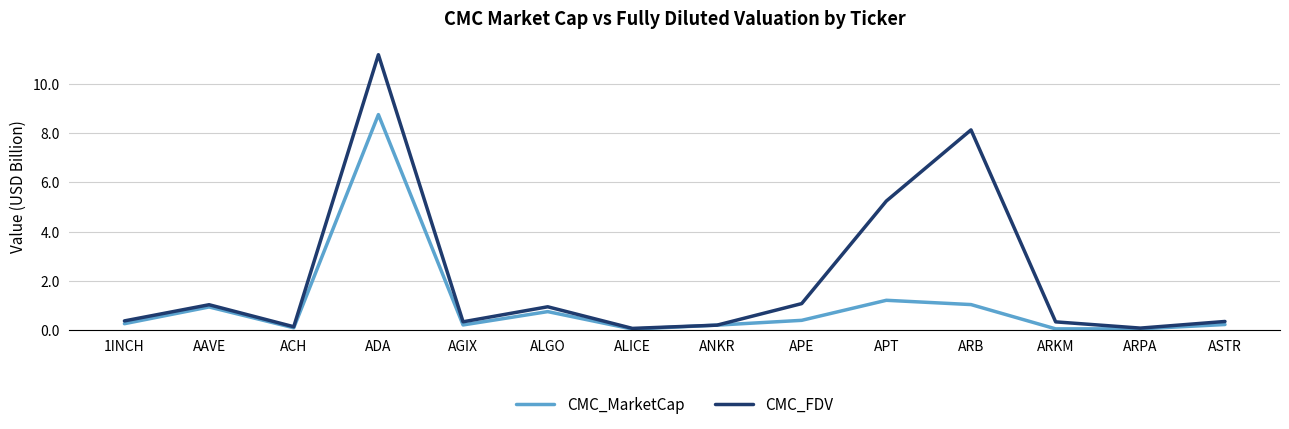

True or false: CMC_FDV has more than 1 points higher than both neighbors.

True